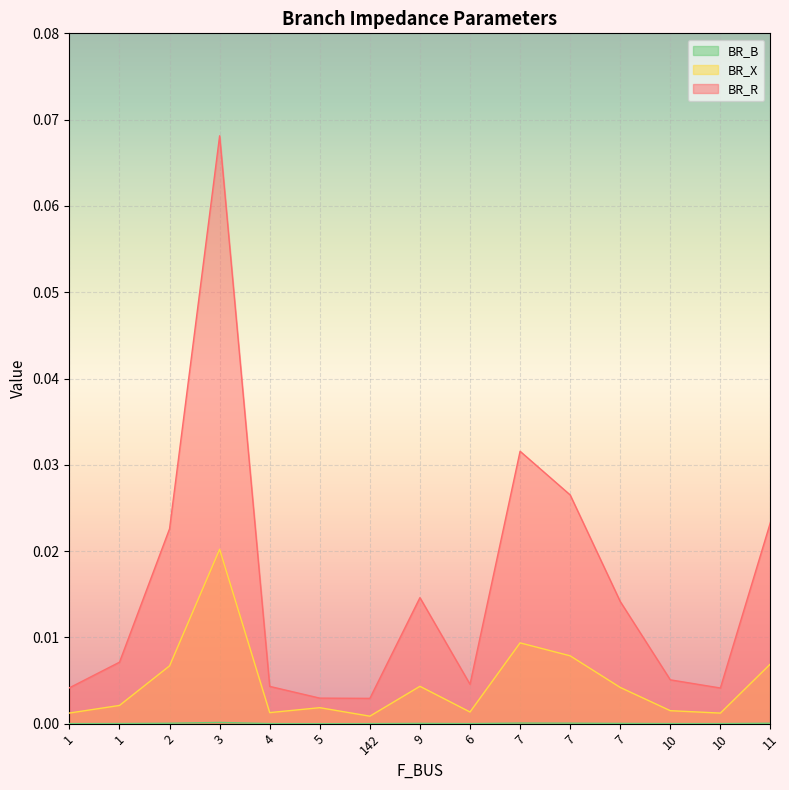

Reading left to right, transcribe all the data shown in this chart.

BR_R: 0.0	0.0	0.0	0.1	0.0	0.0	0.0	0.0	0.0	0.0	0.0	0.0	0.0	0.0	0.0
BR_X: 0.0	0.0	0.0	0.0	0.0	0.0	0.0	0.0	0.0	0.0	0.0	0.0	0.0	0.0	0.0
BR_B: 0.0	0.0	0.0	0.0	0.0	0.0	0.0	0.0	0.0	0.0	0.0	0.0	0.0	0.0	0.0